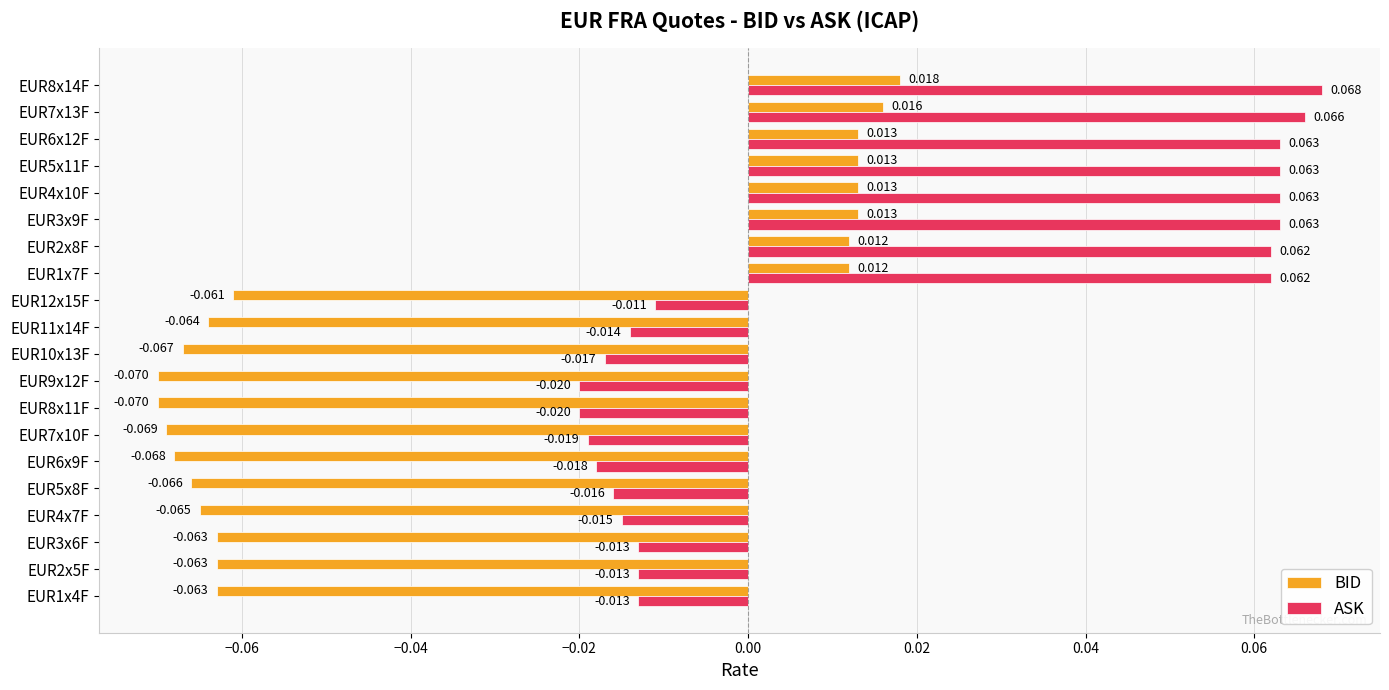

Is the value of ASK at EUR4x10F greater than the value of BID at EUR1x7F?

Yes